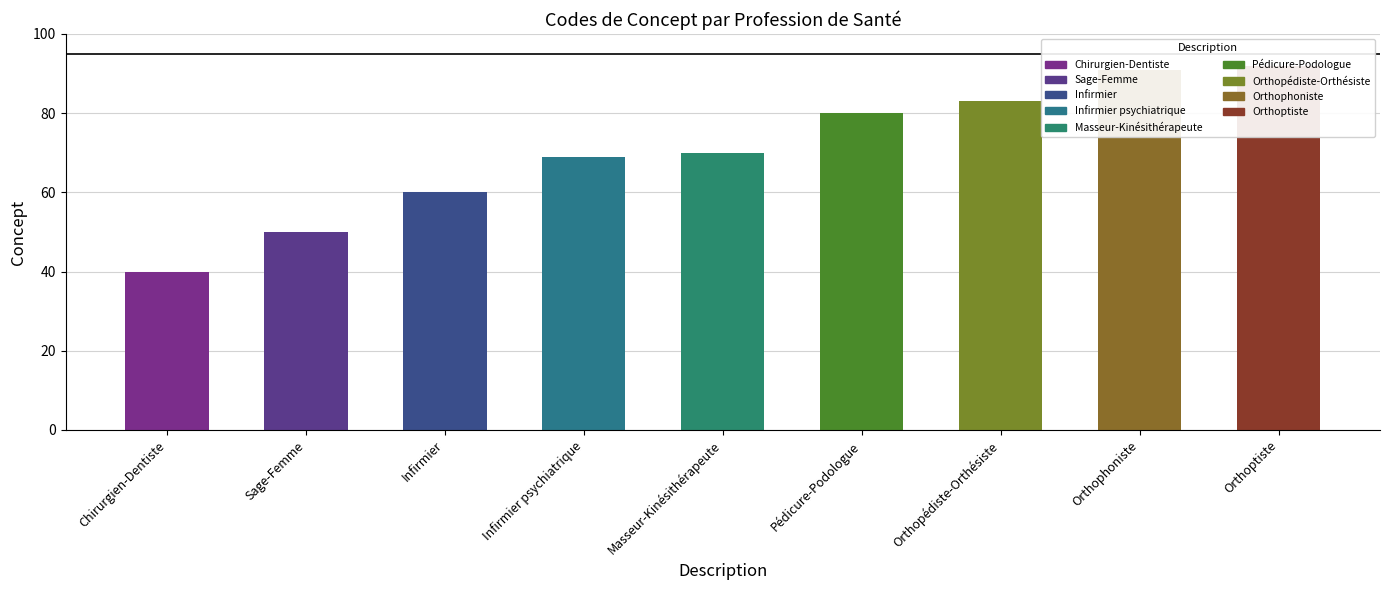

What is the smallest value displayed?

40